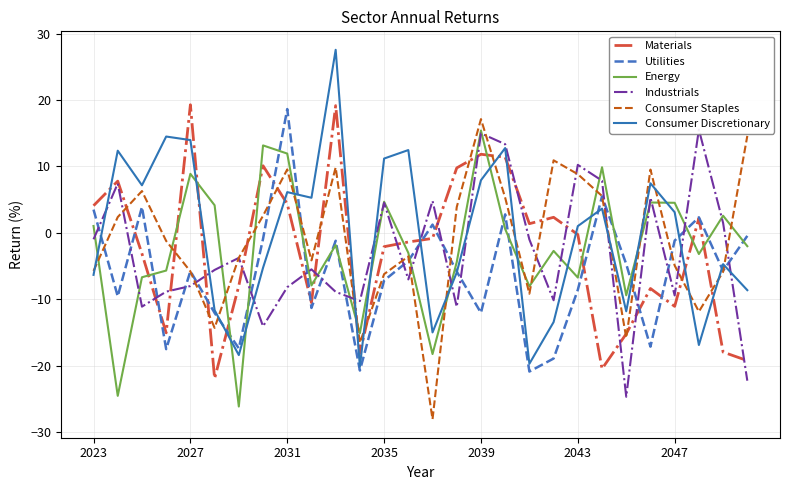

Reading left to right, what are all the values shown in this chart?

Materials: 4.1	7.8	-3.1	-15.0	19.3	-21.9	-8.0	10.1	4.4	-10.5	19.2	-18.1	-2.1	-1.4	-0.8	9.8	11.8	11.4	1.4	2.4	-0.2	-20.4	-15.2	-8.4	-11.0	2.2	-17.9	-19.2
Utilities: 3.5	-9.5	3.9	-17.5	-5.7	-12.0	-17.4	-0.9	18.6	-11.3	-1.2	-20.7	-7.2	-4.2	1.3	-5.8	-12.0	2.8	-20.9	-18.9	-8.6	5.5	-4.7	-17.1	-1.2	2.3	-5.7	-0.4
Energy: 1.0	-24.5	-6.7	-5.7	8.9	4.2	-26.1	13.2	11.9	-7.9	-1.8	-15.1	4.7	-3.0	-18.2	-4.4	15.4	0.6	-8.0	-2.7	-6.7	9.9	-9.4	4.6	4.5	-3.2	2.6	-2.0
Industrials: -1.0	7.4	-11.1	-8.8	-8.0	-5.6	-3.8	-14.0	-8.2	-5.5	-8.9	-10.3	4.5	-7.0	4.8	-11.1	15.0	13.4	-1.0	-10.1	10.2	7.9	-24.7	5.3	-9.4	15.5	1.5	-22.2
Consumer Staples: -5.7	2.4	6.3	-1.2	-5.8	-14.3	-3.7	2.6	9.6	-4.1	9.9	-16.5	-6.2	-3.5	-28.0	3.9	17.1	5.3	-9.1	10.9	8.8	5.6	-15.8	9.5	-4.9	-11.8	-5.8	14.6
Consumer Discretionary: -6.3	12.4	7.2	14.5	14.0	-11.6	-18.4	-5.2	6.1	5.3	27.6	-20.1	11.2	12.5	-15.0	-6.0	7.9	12.8	-19.7	-13.4	1.0	3.7	-11.8	7.5	3.1	-16.9	-4.7	-8.6